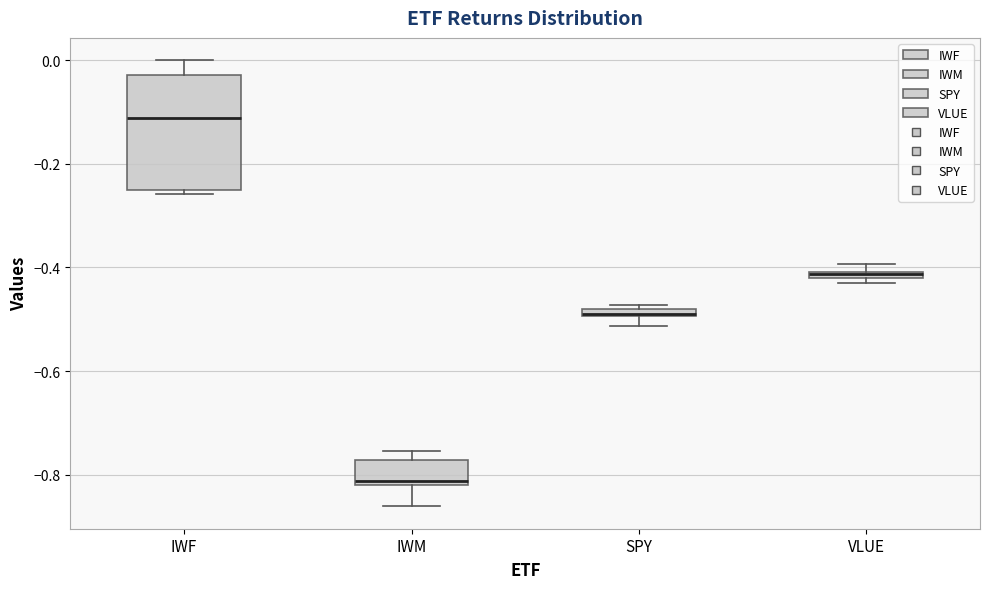

Comparing the boxes themselves (not the whiskers), which one is the tallest?

IWF